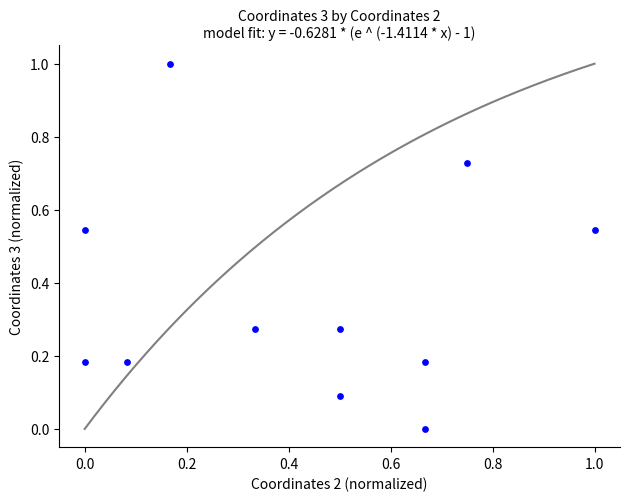

What is the range of X values (max minus min)?

1.0